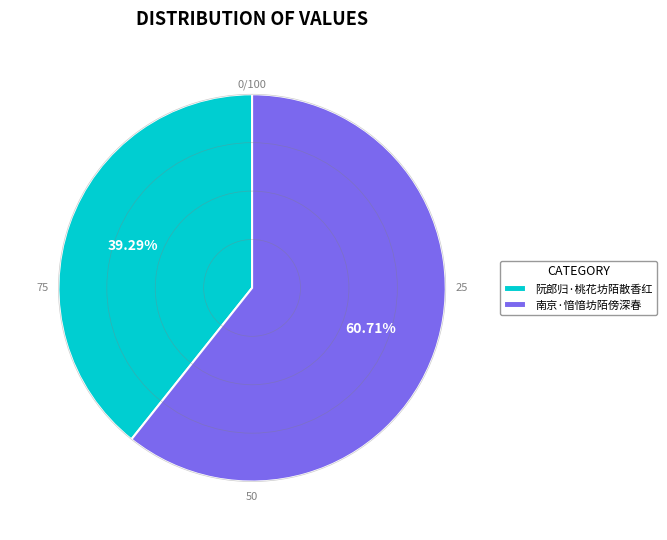

Does 南京·愔愔坊陌傍深春 account for over 50% of the chart?

Yes